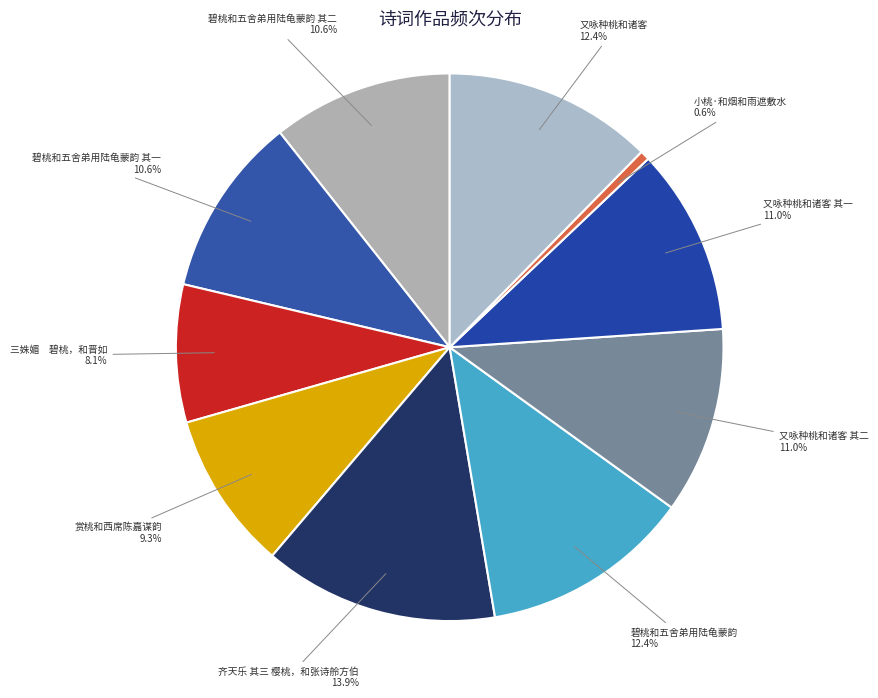

What percentage do 齐天乐 其三 樱桃，和张诗舲方伯 and 又咏种桃和诸客 其一 together represent?

24.9%